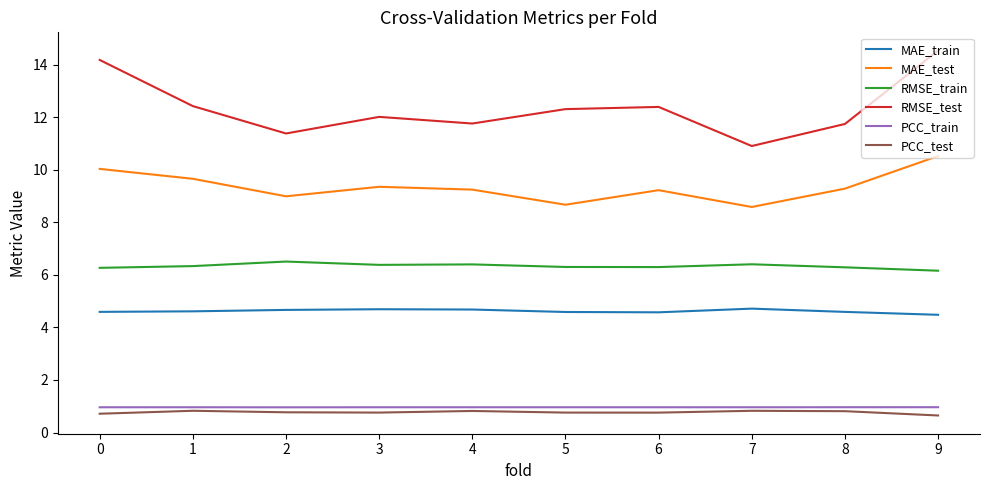

How many lines are shown in the chart?

6